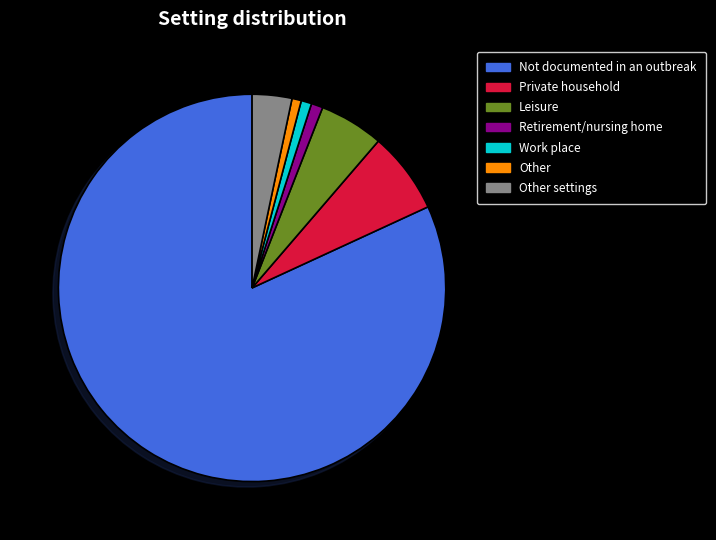

Which has a higher value, Not documented in an outbreak or Leisure?

Not documented in an outbreak